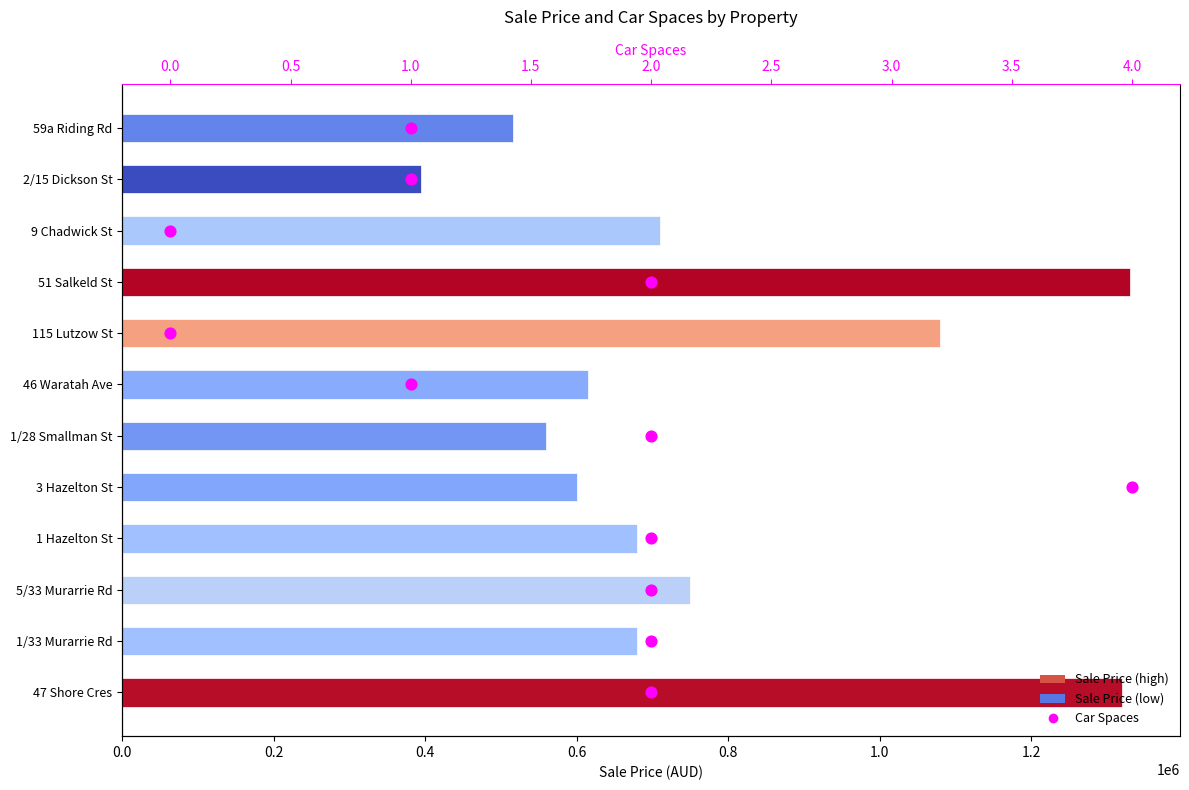

Which series has the widest spread of Y values?

Sale Price